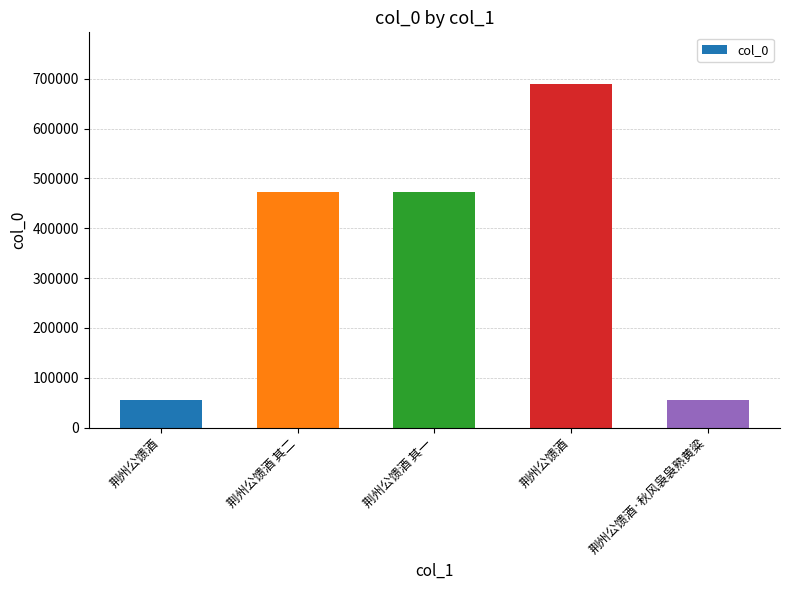

Does the chart contain any negative values?

No